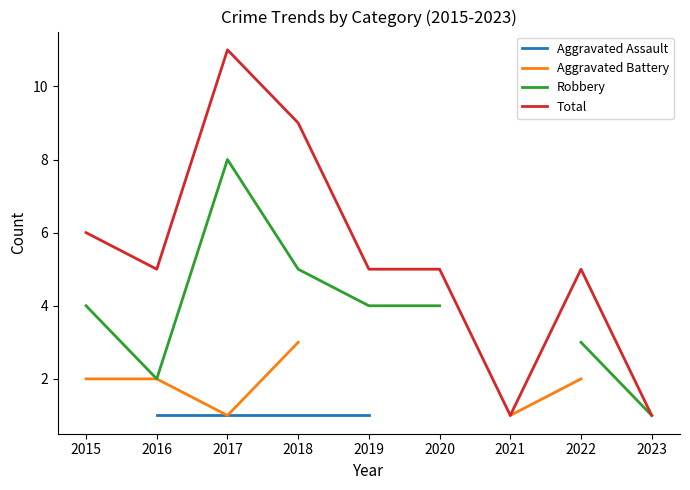

What are all the series names shown in the legend?

Aggravated Assault, Aggravated Battery, Robbery, Total